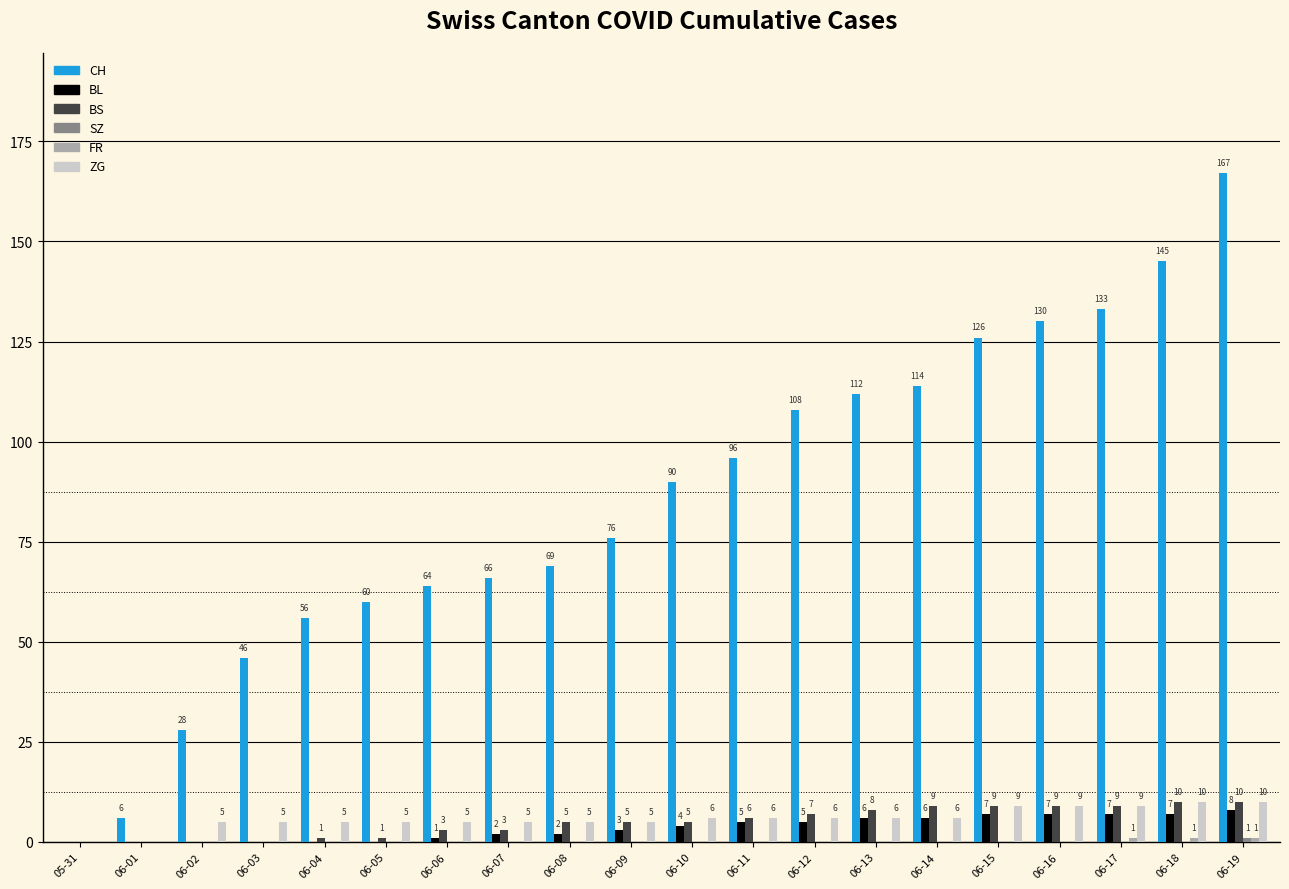

Between 06-02 and 06-19, which series saw the biggest shift?

CH